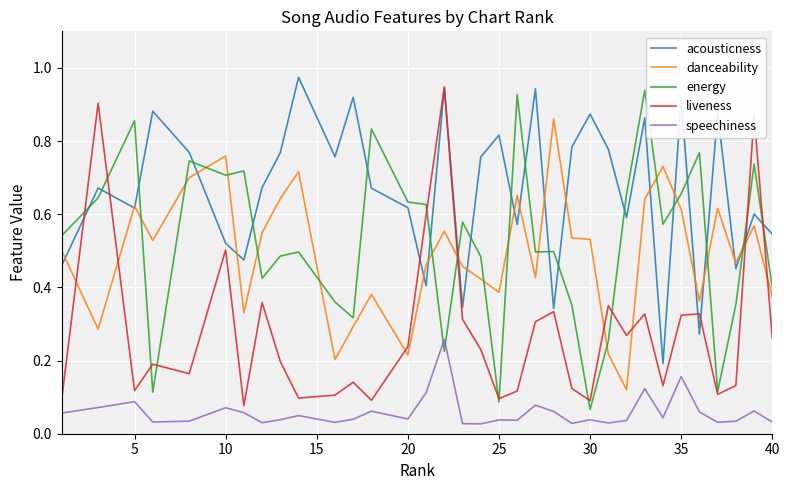

Which series has the largest total across all categories?

acousticness